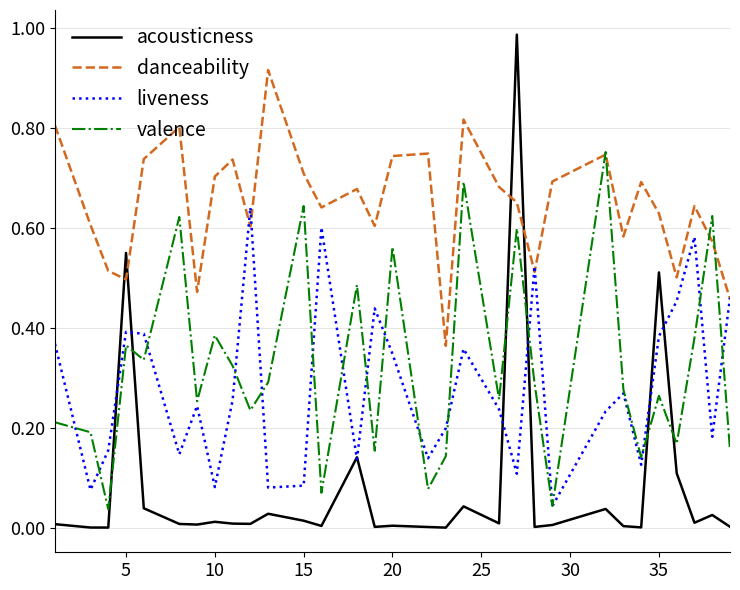

Rank the series by their maximum value, from highest to lowest.

acousticness, danceability, valence, liveness